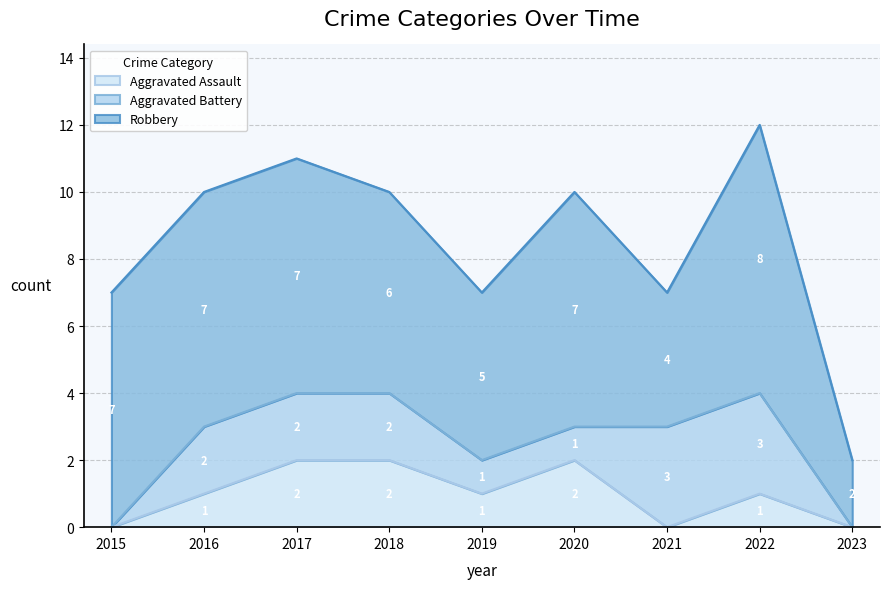

The value of Aggravated Assault at 2016 is 1. True or false?

True